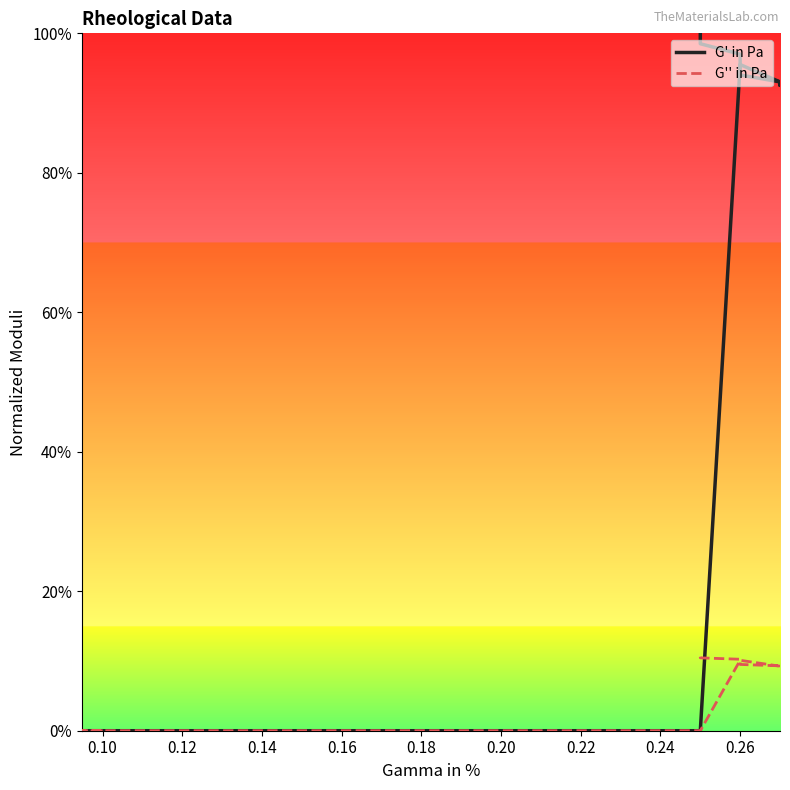

At 0.12, list the series in order from smallest to largest.

G' in Pa, G'' in Pa